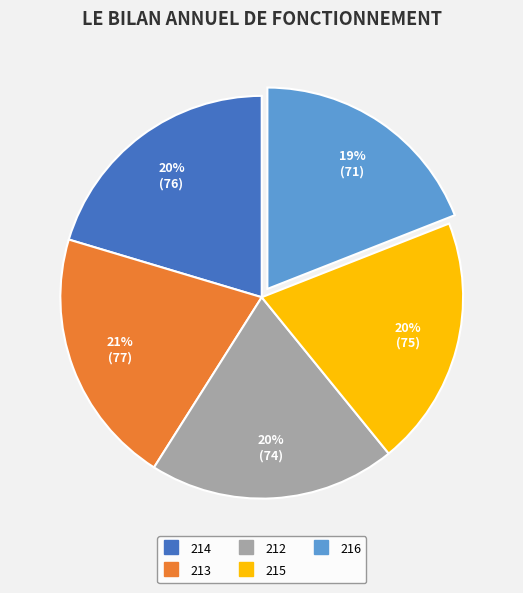

Which category has the smallest portion of the pie?

216